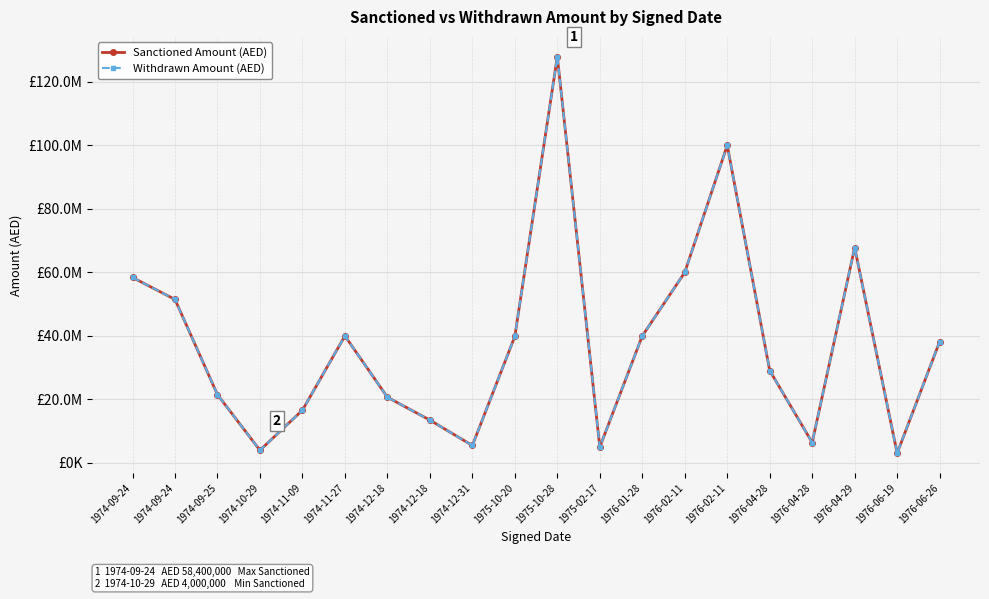

Which has a higher value, 1975-02-17 or 1976-06-26?

1976-06-26